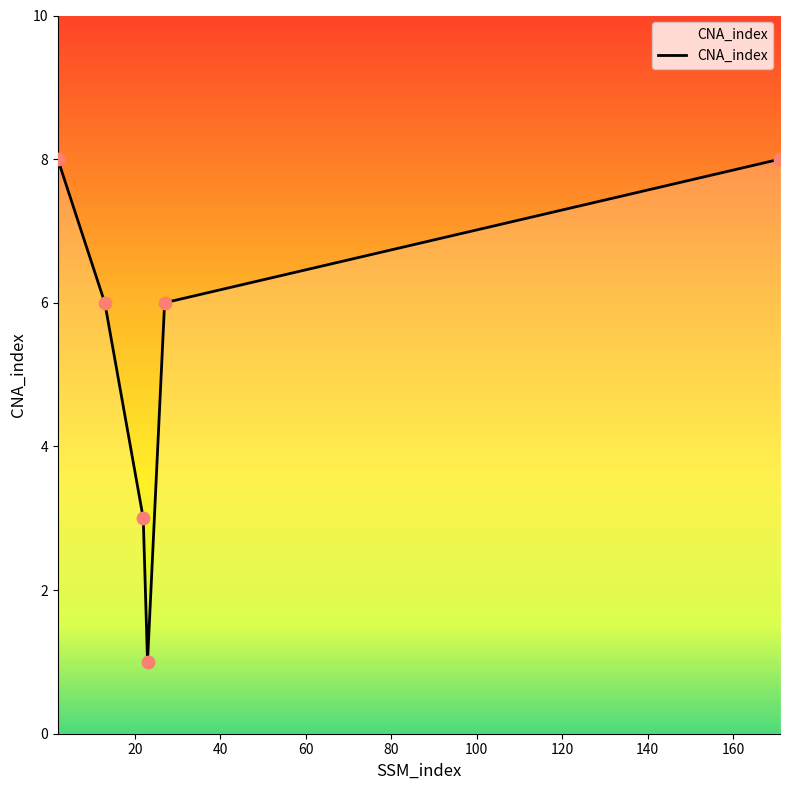

What is the difference between the maximum and second lowest values?

5